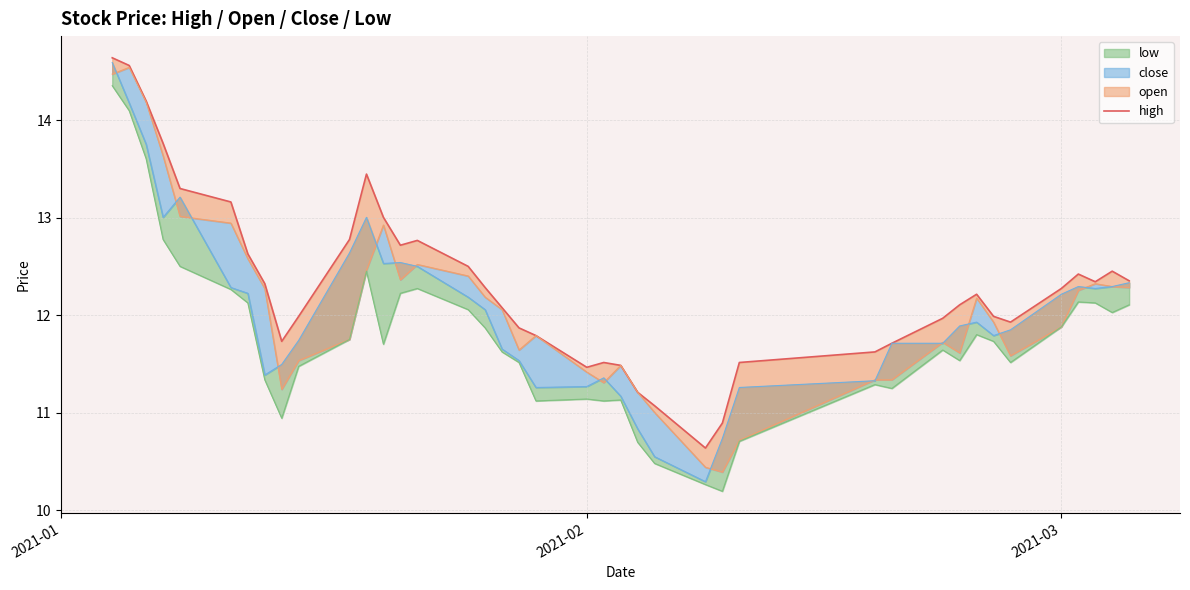

At which category does the chart reach its peak across all series?

2021-01